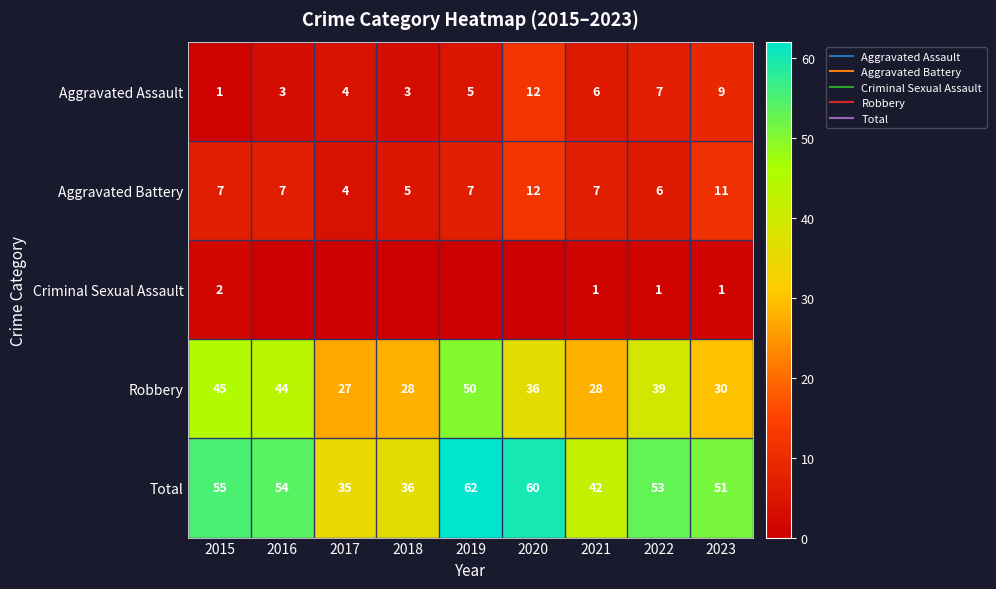

What is the difference between the Robbery values at 2020 and 2019?

14